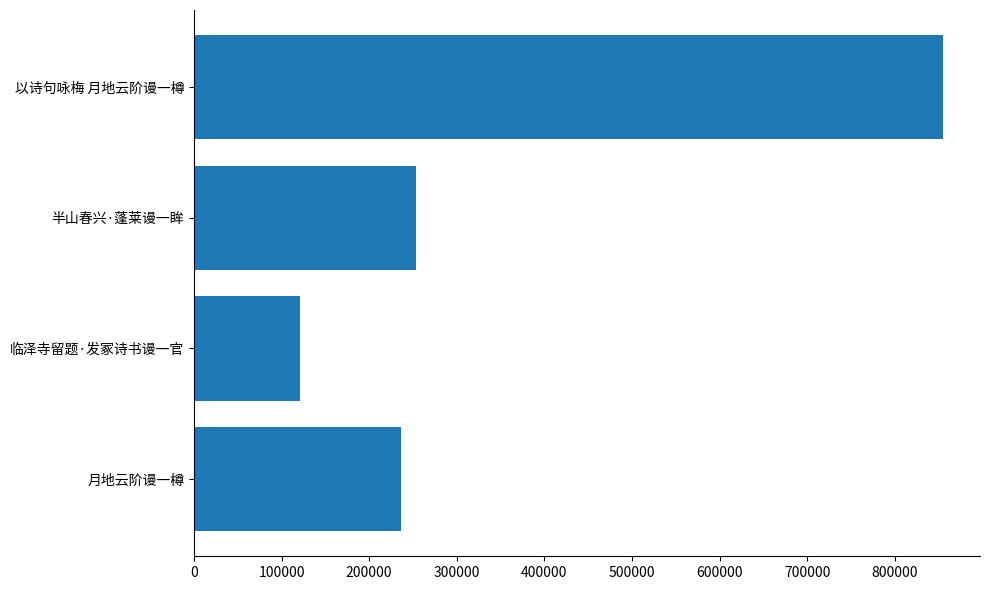

Which label corresponds to the largest value in the chart?

以诗句咏梅 月地云阶谩一樽